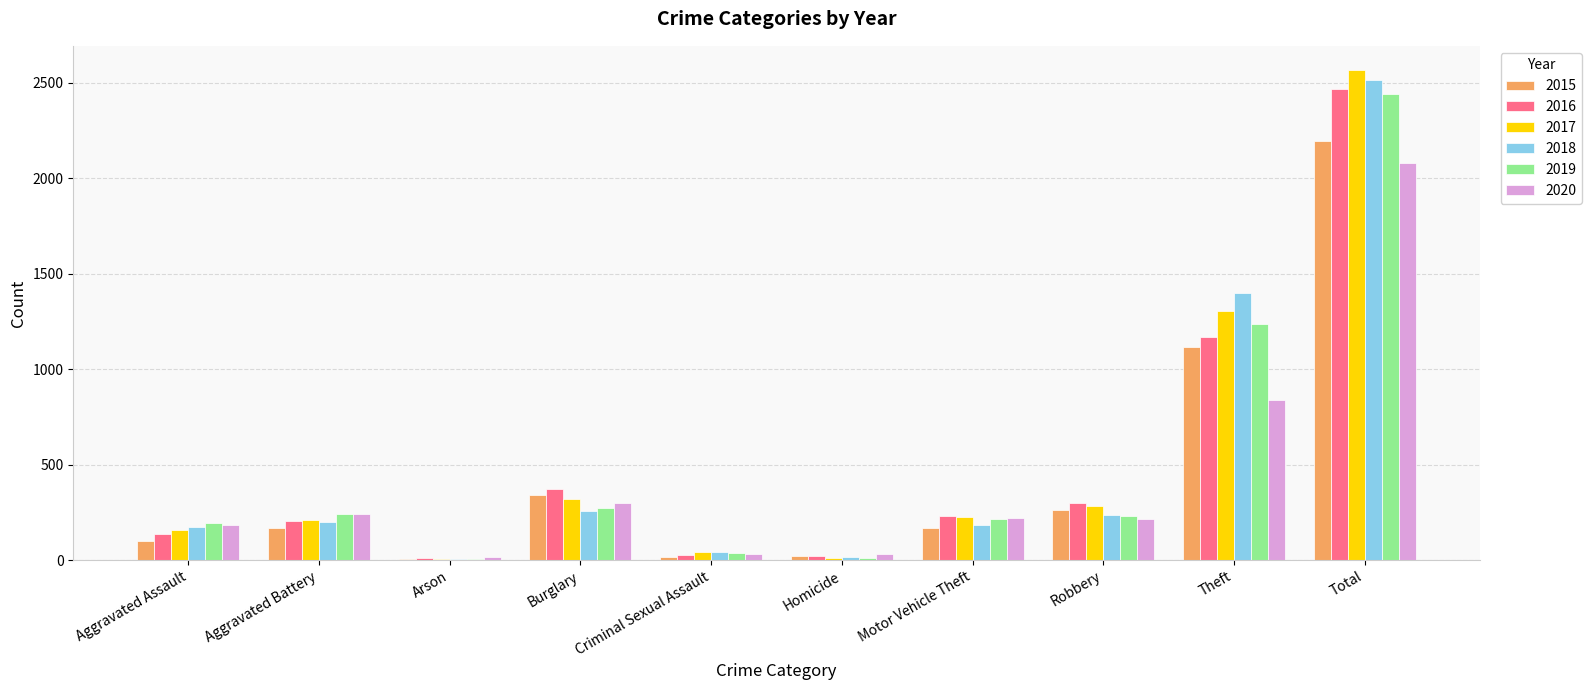

The 2019 series shows 12 at Homicide. True or false?

True